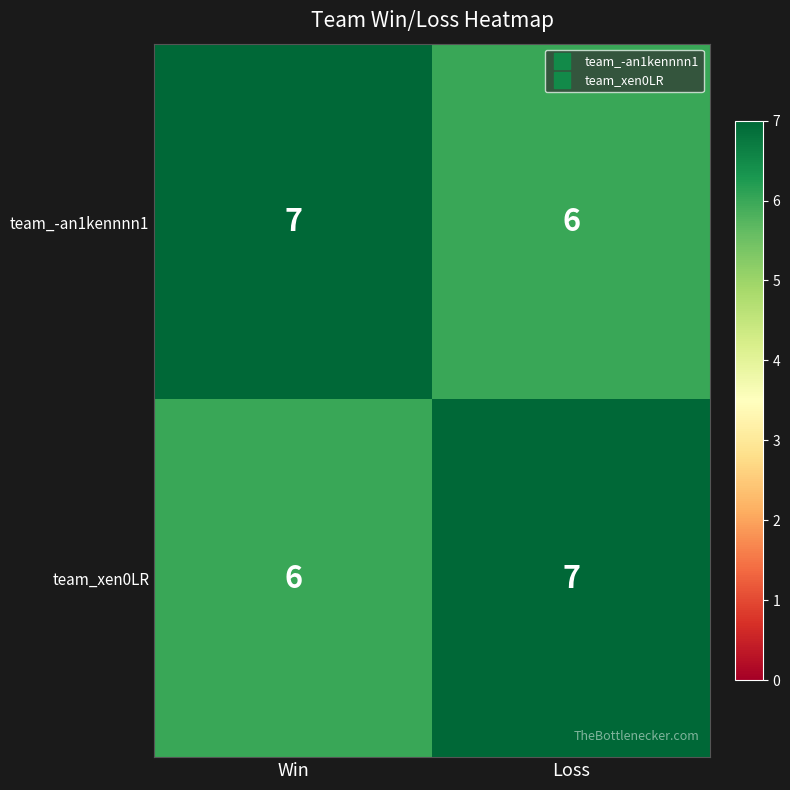

How many series are shown in this chart?

2